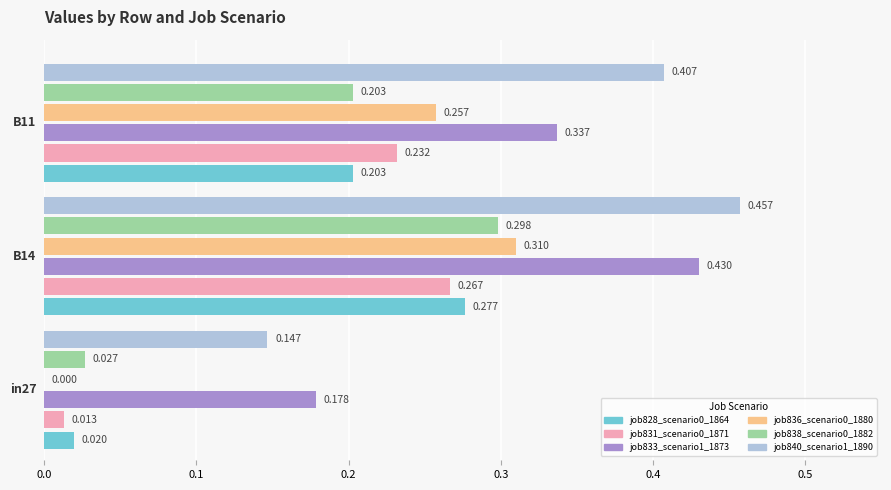

How many data points does each series have?

3